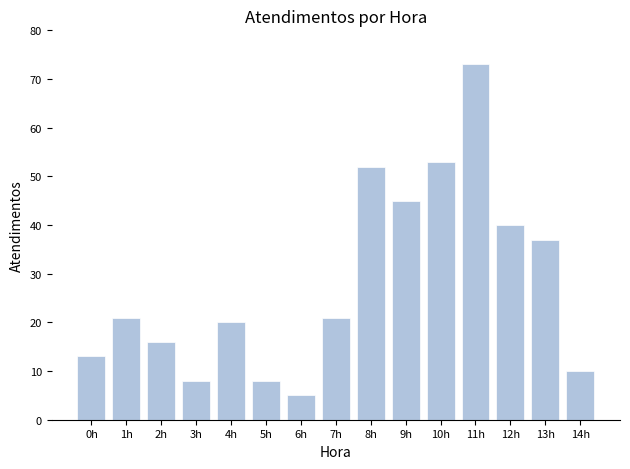

Reading left to right, transcribe all the data shown in this chart.

0h=13	1h=21	2h=16	3h=8	4h=20	5h=8	6h=5	7h=21	8h=52	9h=45	10h=53	11h=73	12h=40	13h=37	14h=10